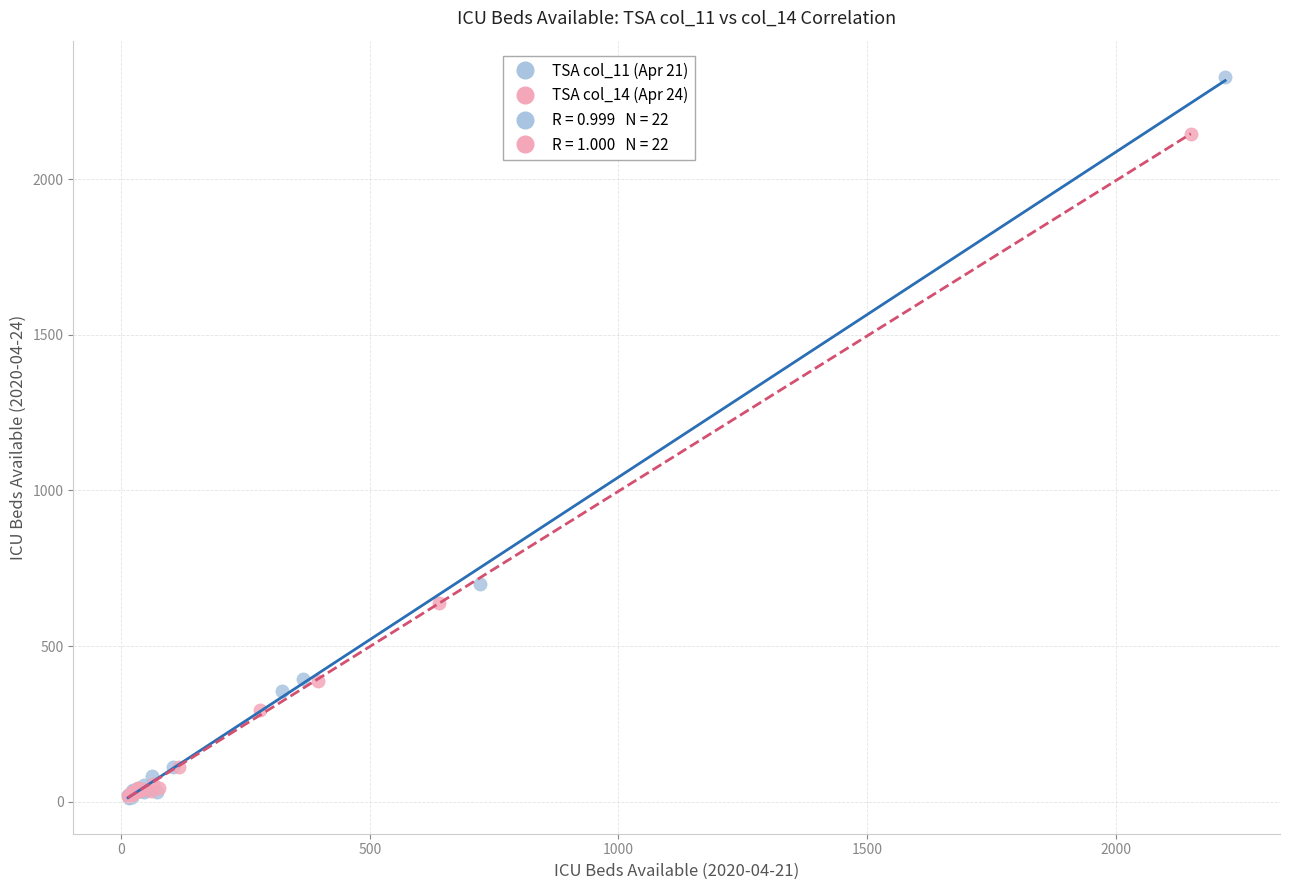

Which series has the largest Y range (max minus min)?

TSA col_11 (Apr 21)